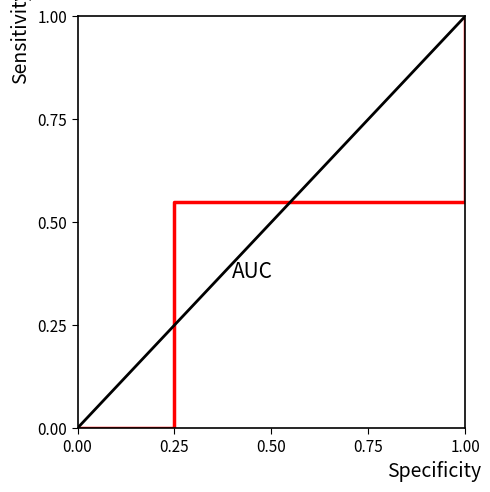

Between 1 and 1, which is larger?

1